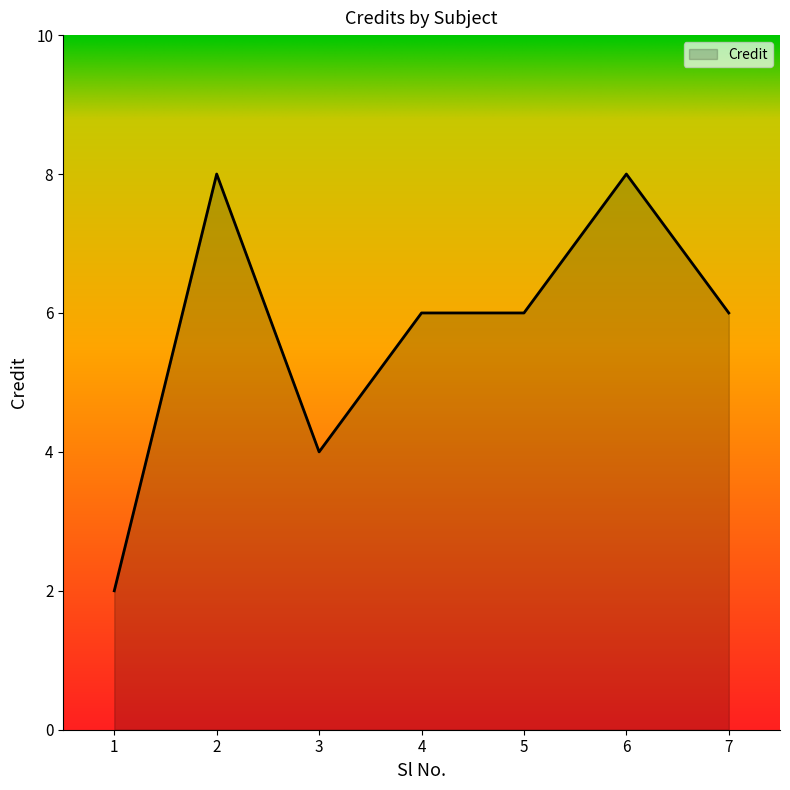

Between 1 and 2, which is larger?

2